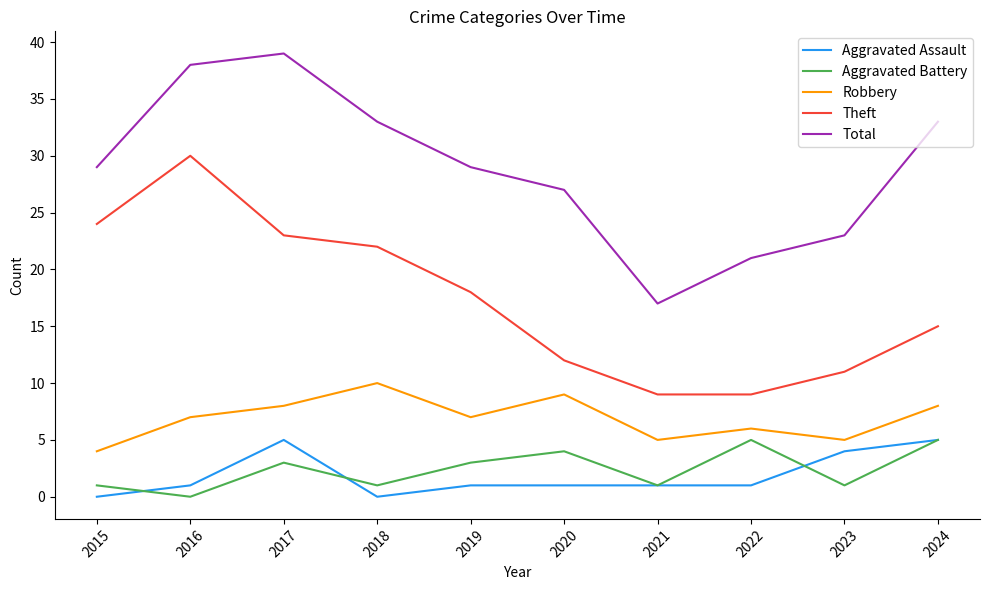

Which series has the largest total across all categories?

Total